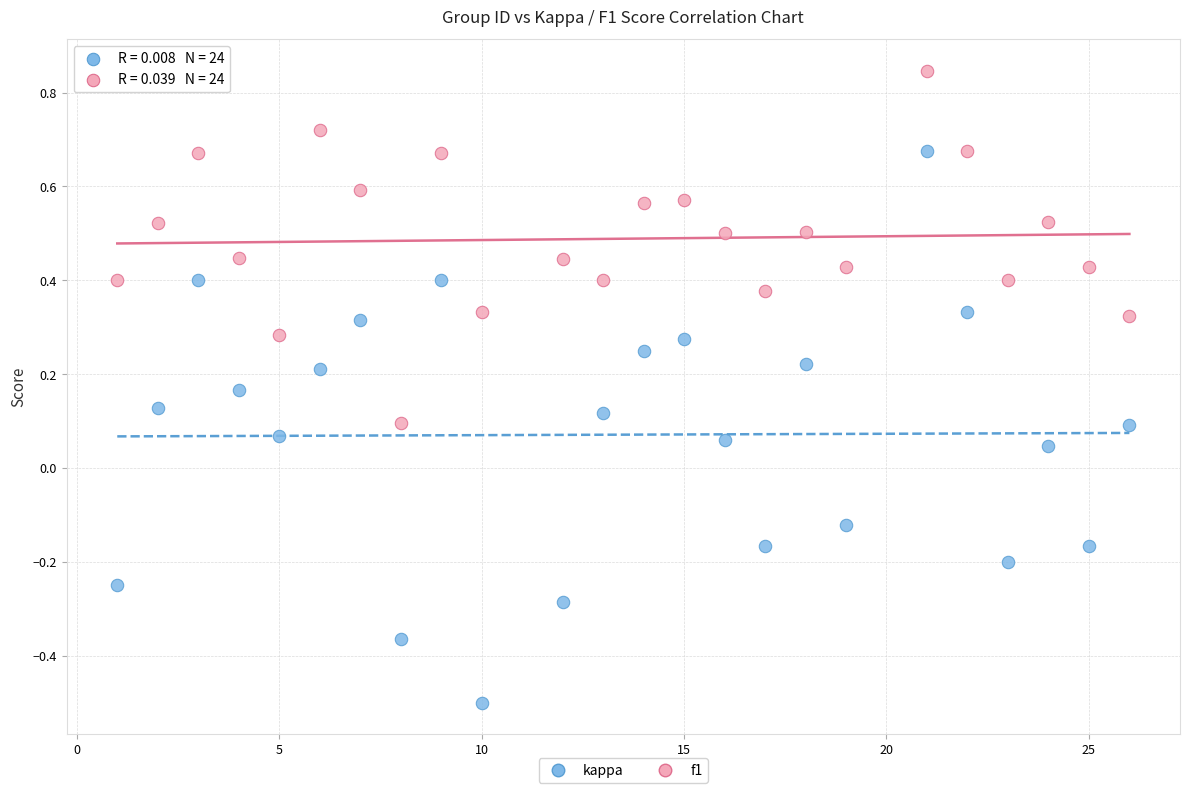

Which series contains the lowest Y value?

kappa